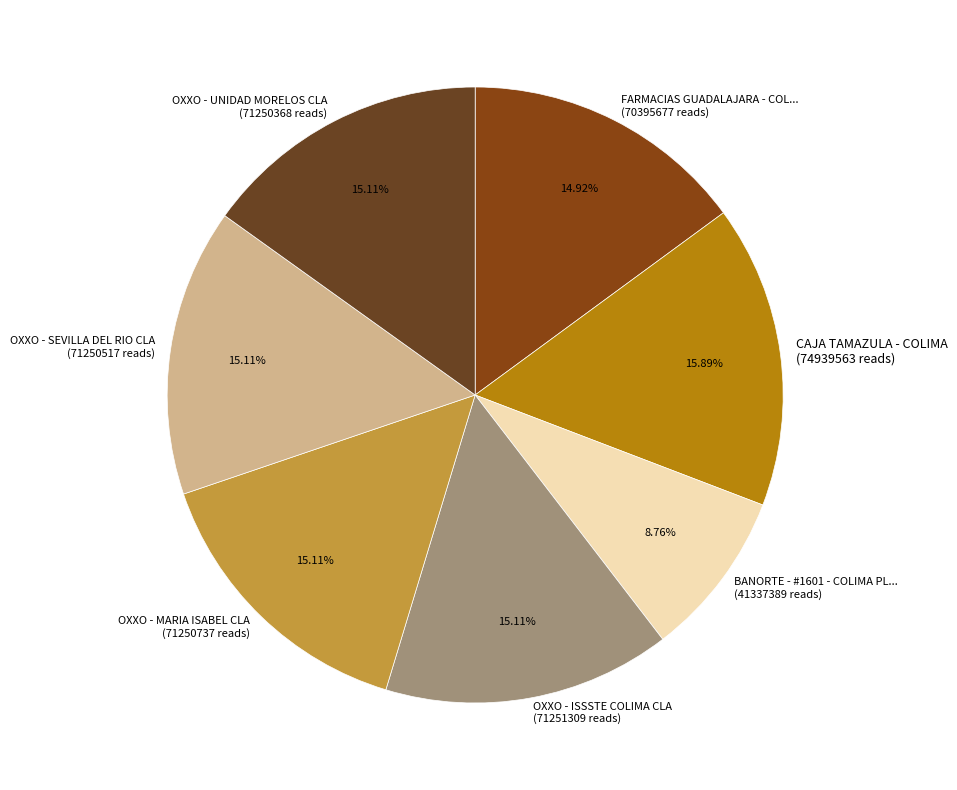

To the nearest percent, what is the difference between the largest and smallest slice percentages?

7%